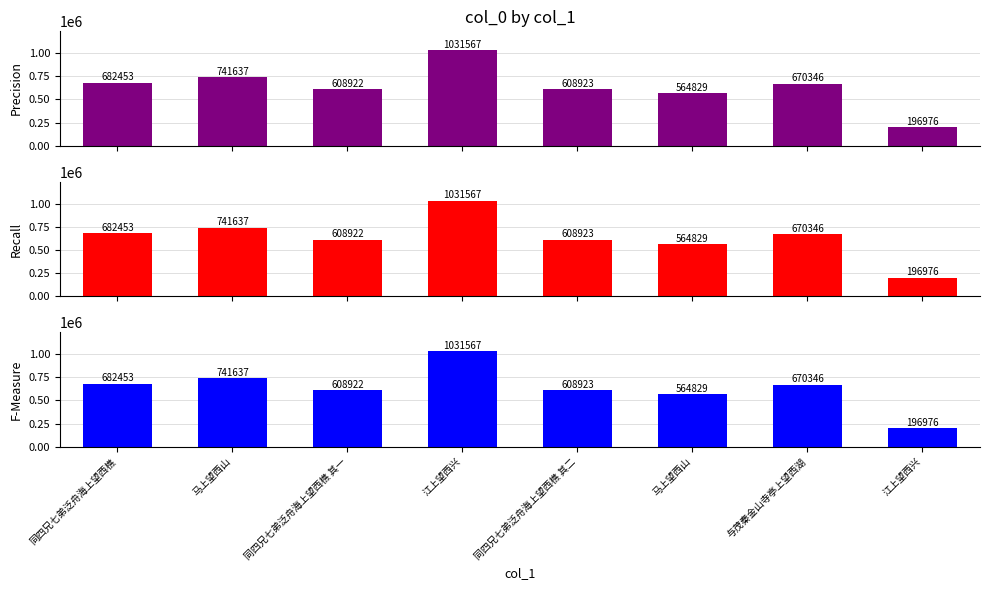

How many data points does each series have?

8